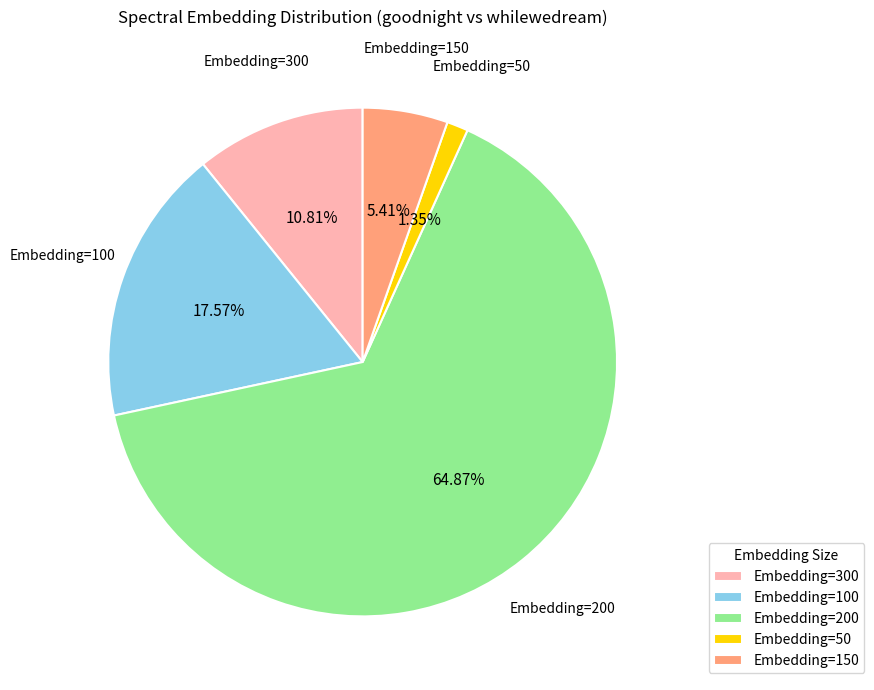

To the nearest percent, what is the average slice percentage?

20%